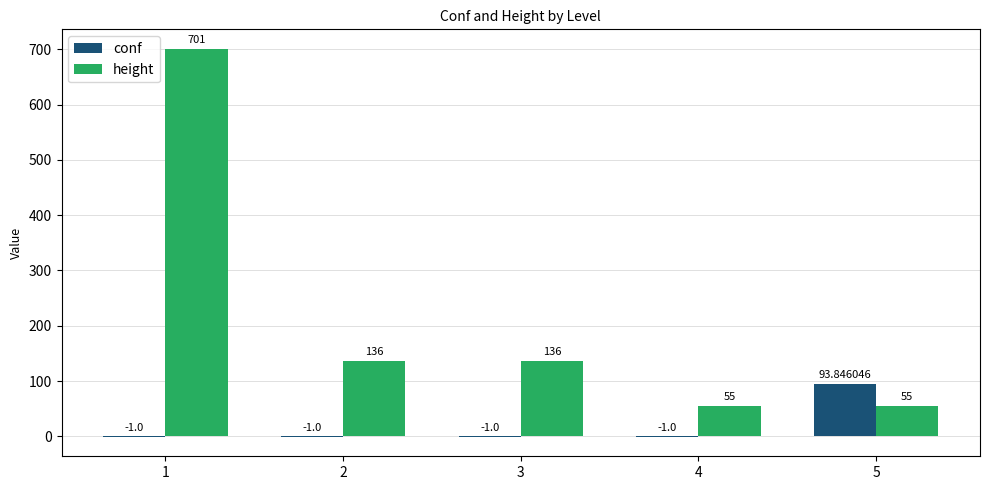

Which series has the widest spread of values?

height